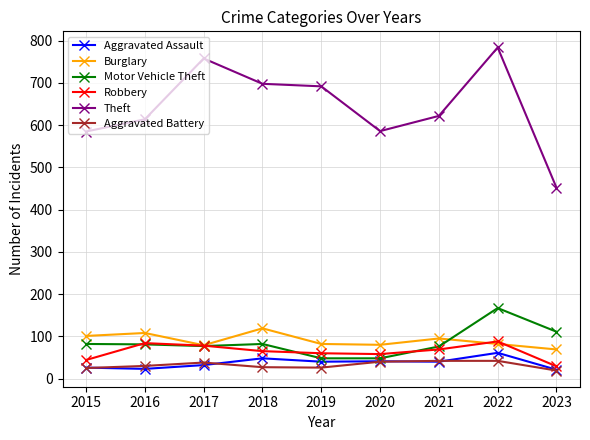

At how many categories does at least one series exceed 51?

9